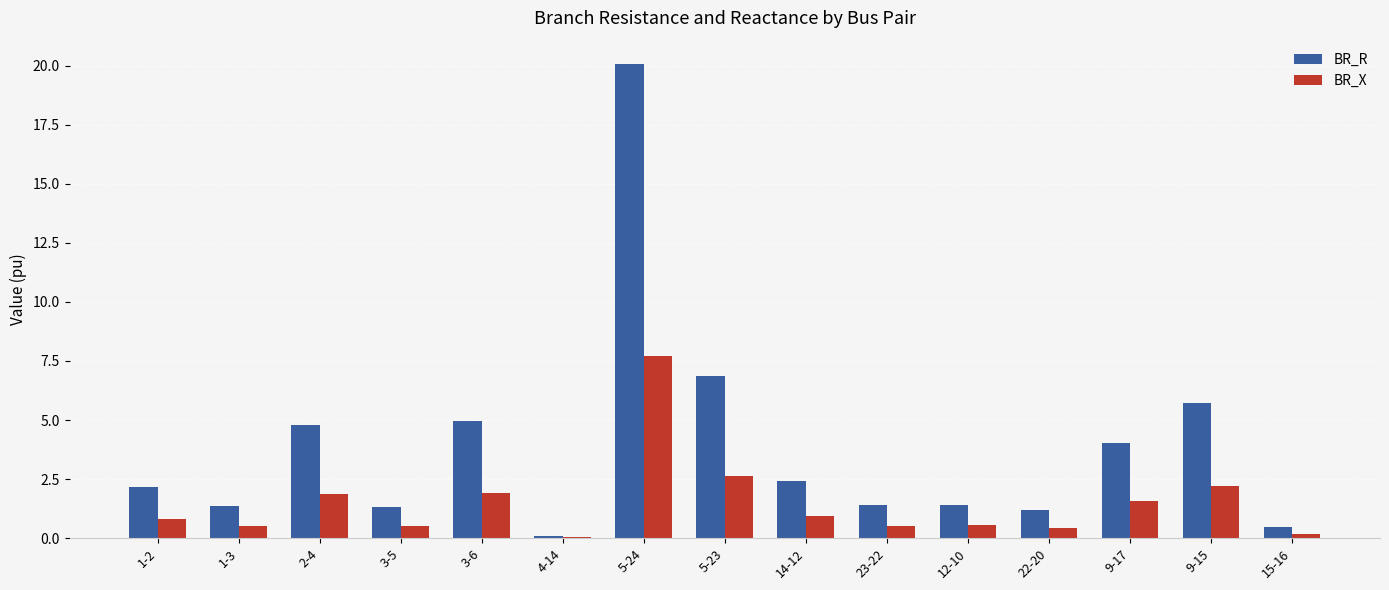

What is the highest value of the BR_R series?

20.1